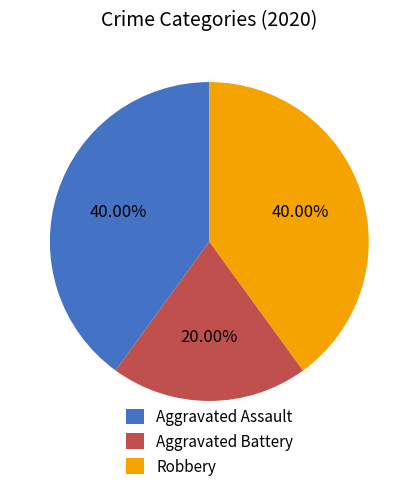

What percentage do Robbery and Aggravated Battery together represent?

60.0%